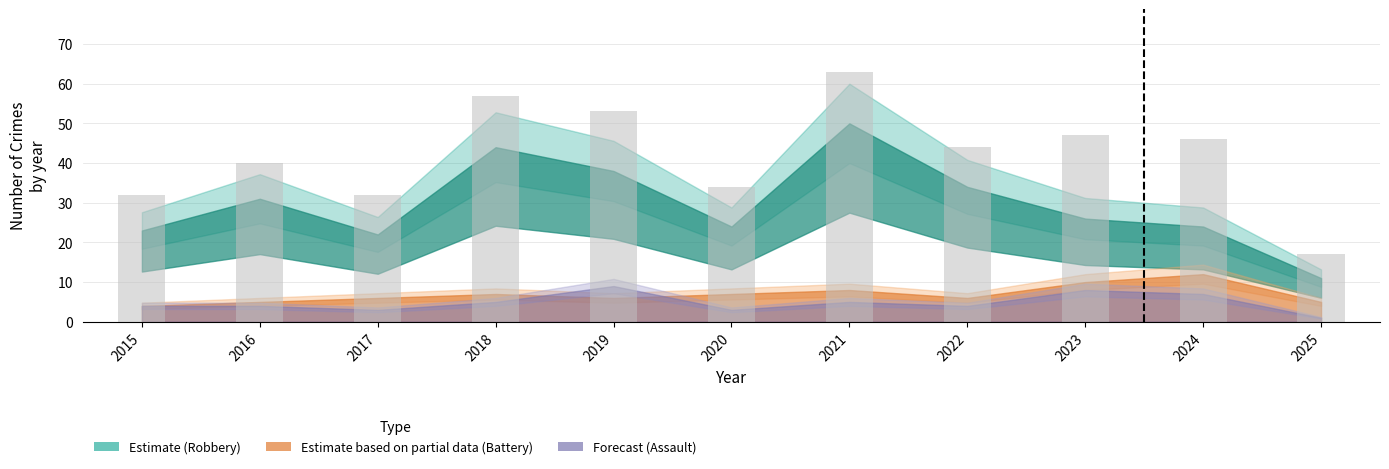

The chart shows a value of 23 at 2024. True or false?

False